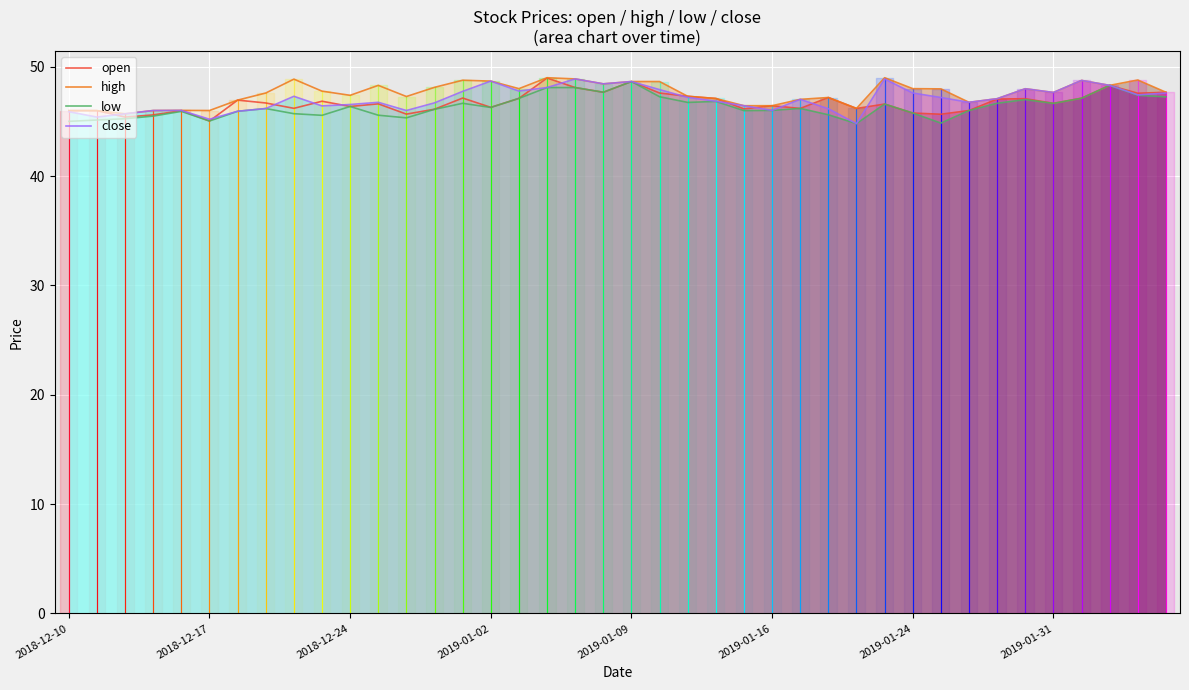

How many values in the high series exceed 47?

29